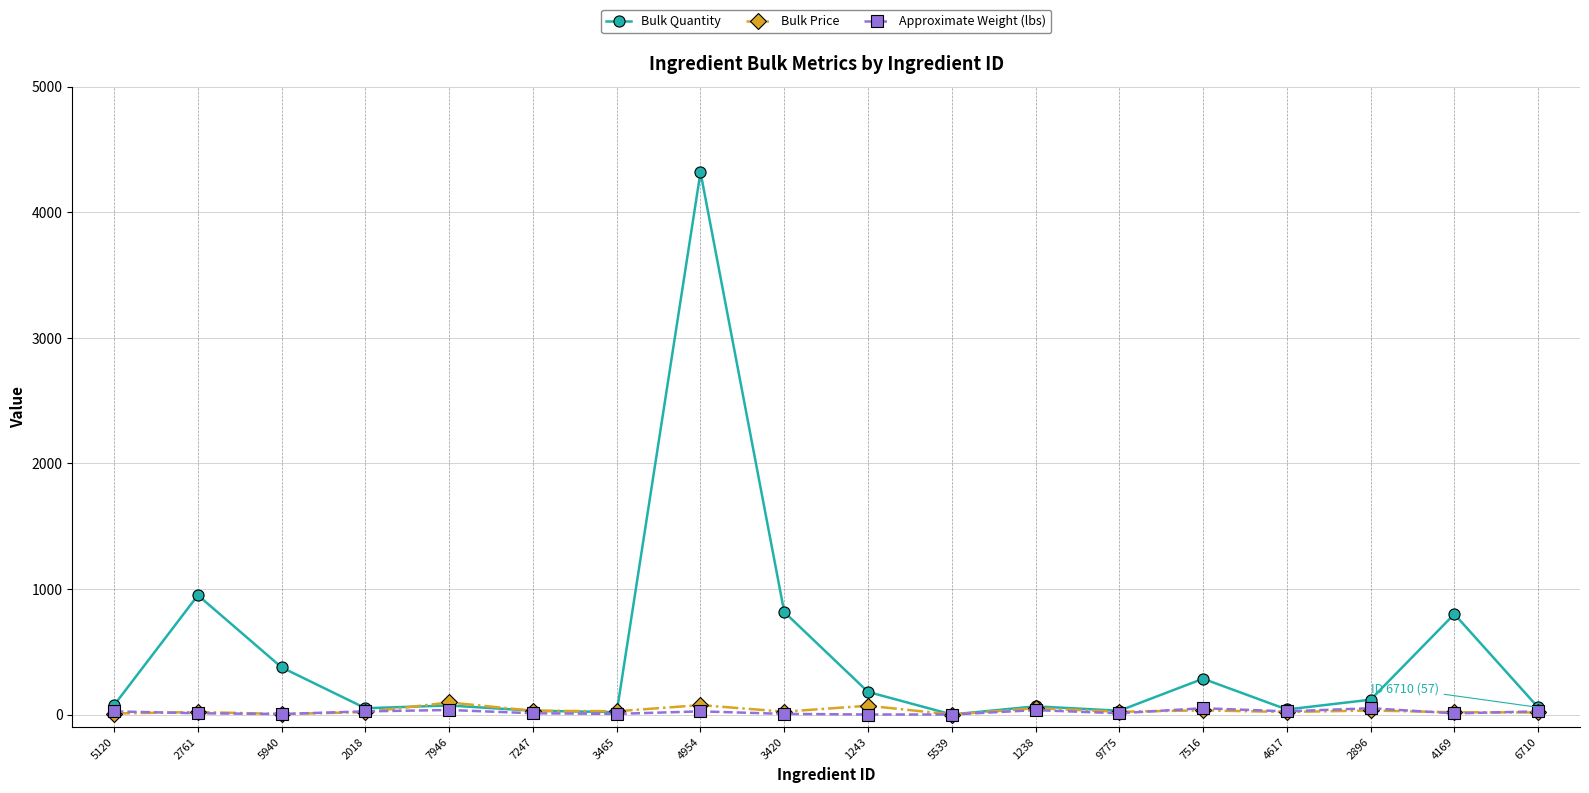

Is the value of Bulk Price at 5120 greater than the value of Bulk Quantity at 6710?

No